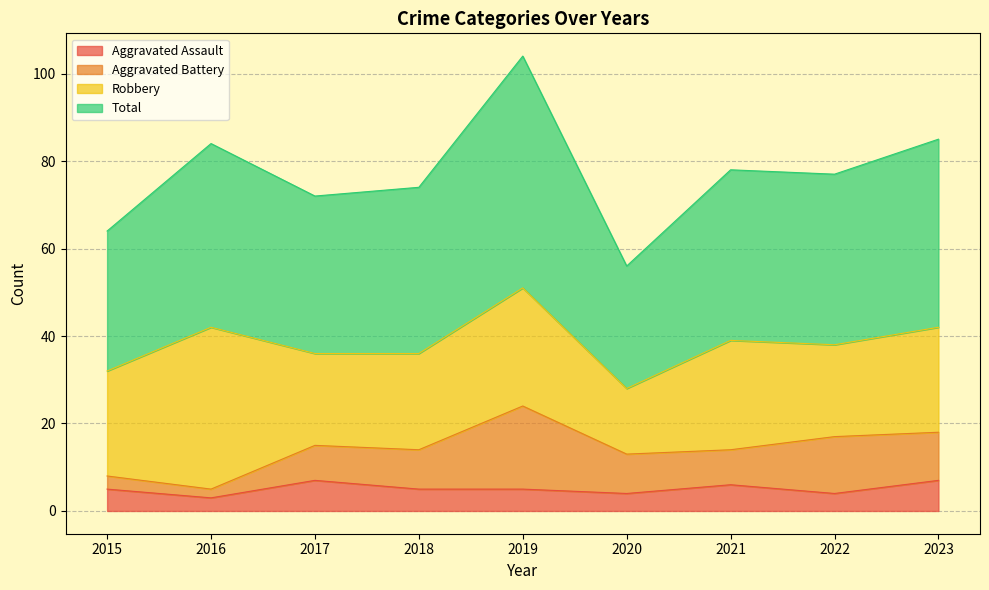

Between 2016 and 2017, which is larger?

2017